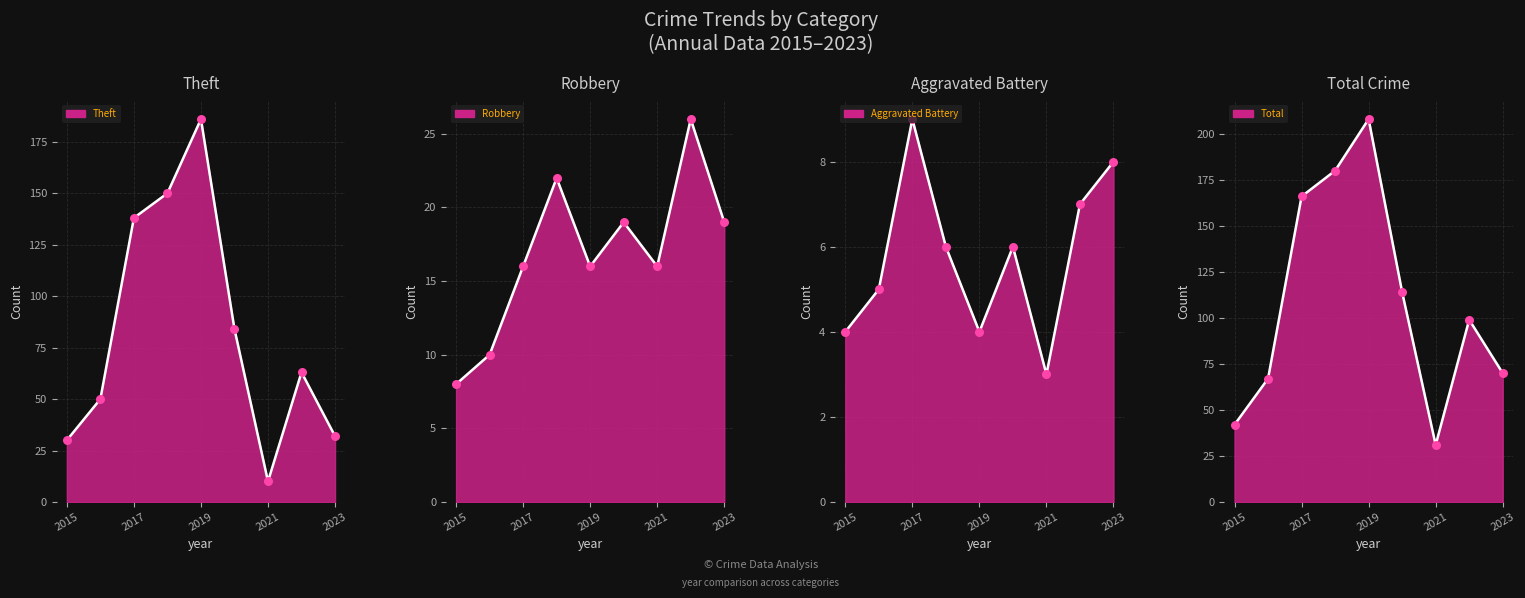

At how many categories does at least one series exceed 144?

3